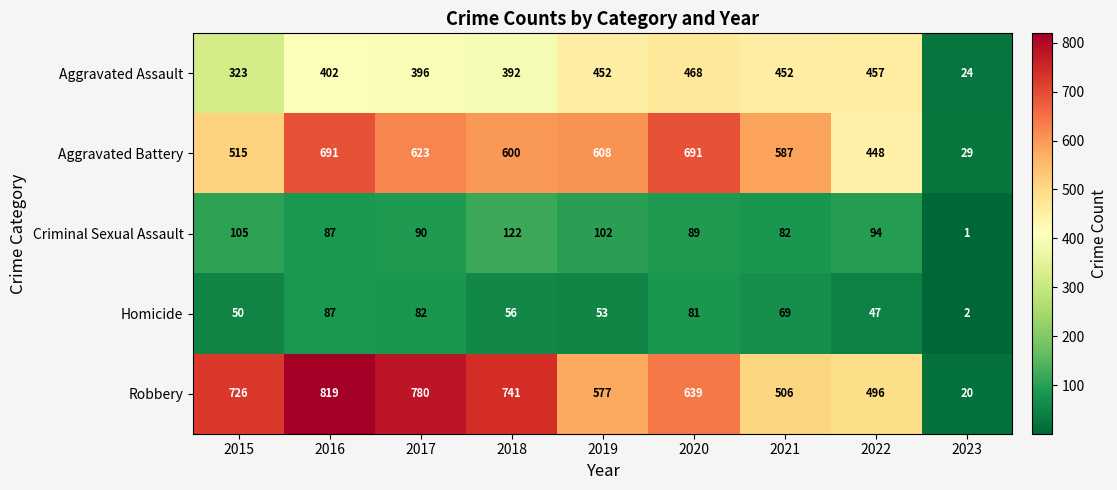

At which category does the chart reach its minimum across all series?

2023